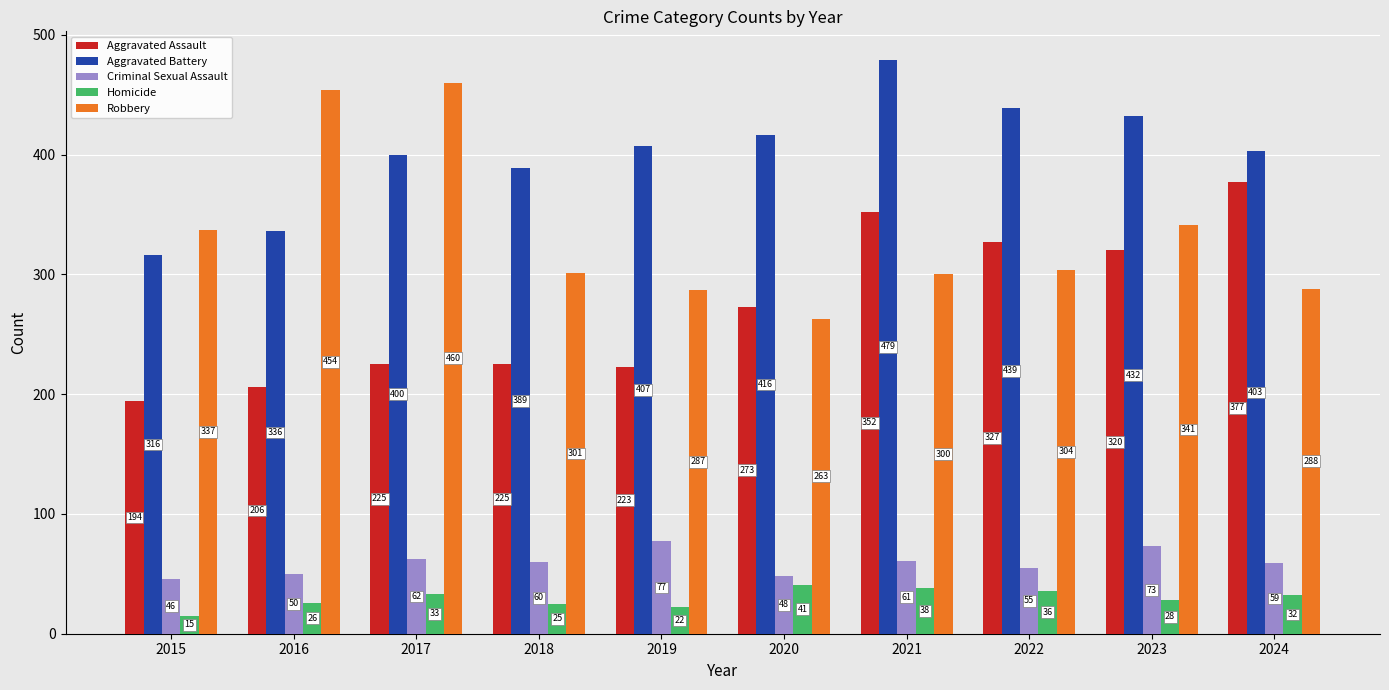

What are all the series names shown in the legend?

Aggravated Assault, Aggravated Battery, Criminal Sexual Assault, Homicide, Robbery